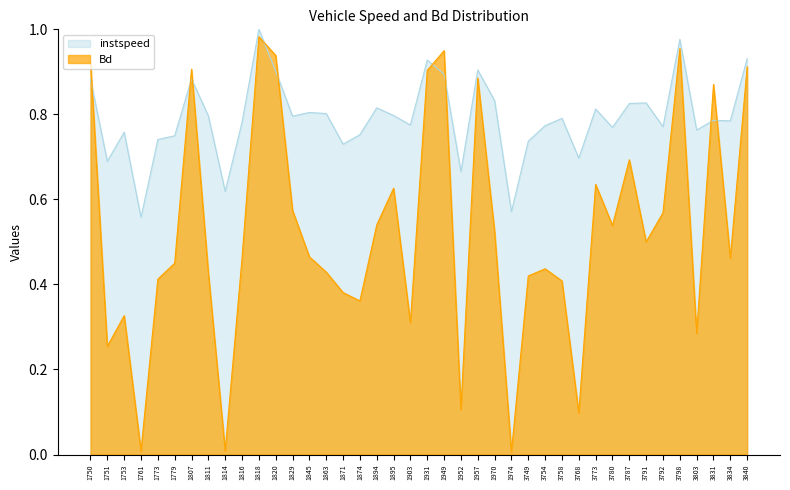

Which label corresponds to the smallest value in the chart?

1974